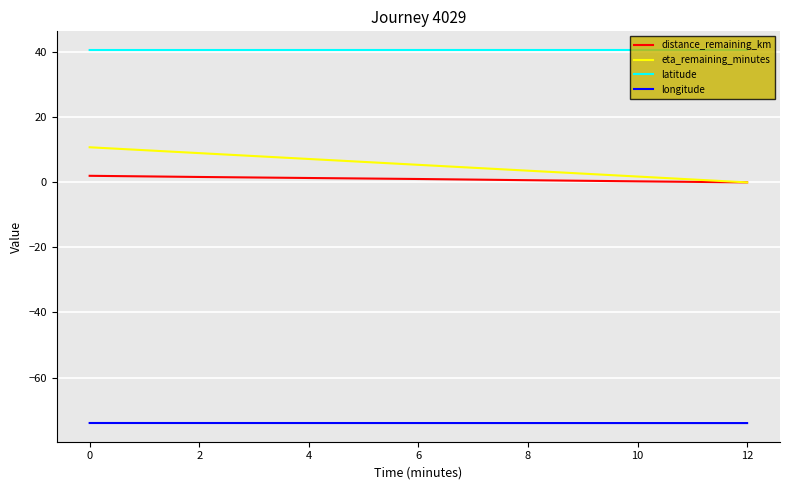

Rank the series by their maximum value, from highest to lowest.

latitude, eta_remaining_minutes, distance_remaining_km, longitude